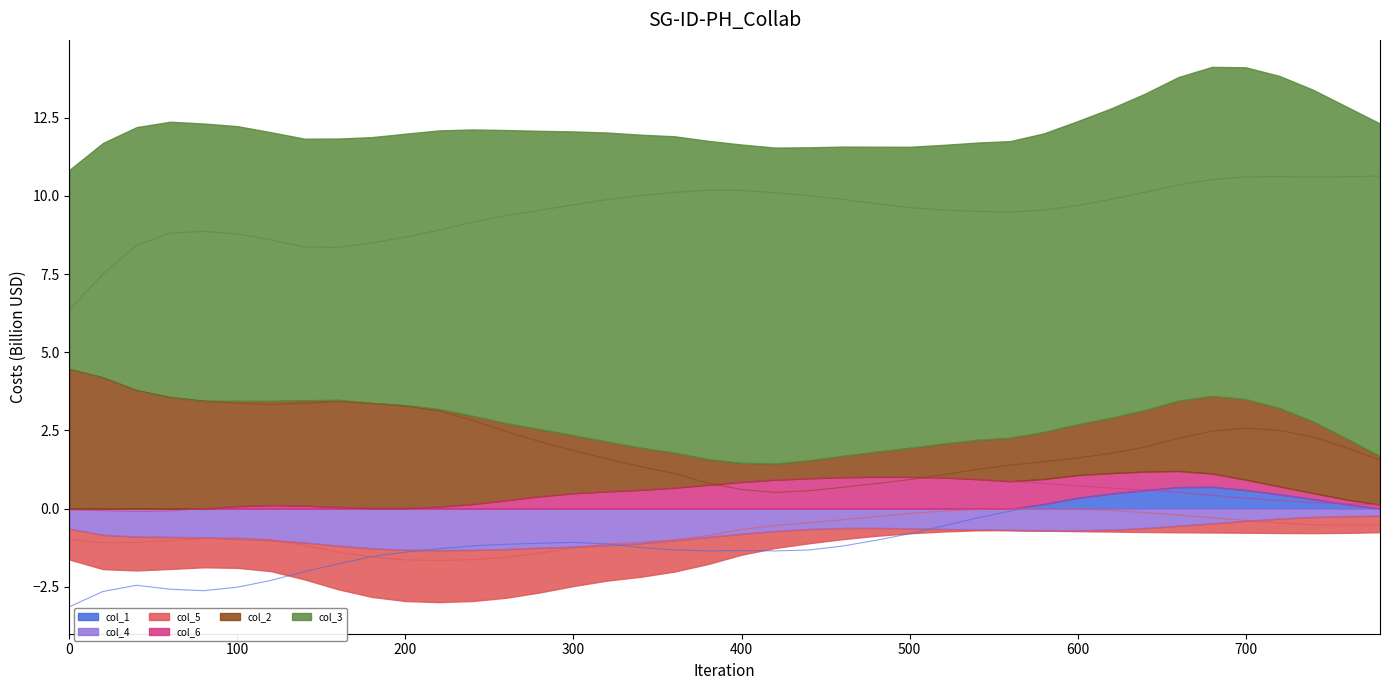

Where is the first local maximum for col_4?

480